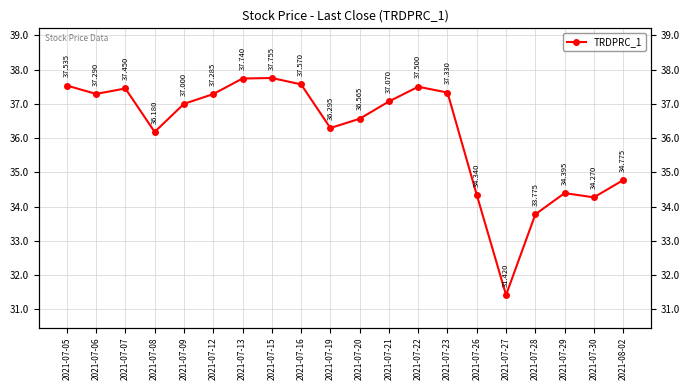

Does the chart have visible grid lines?

Yes